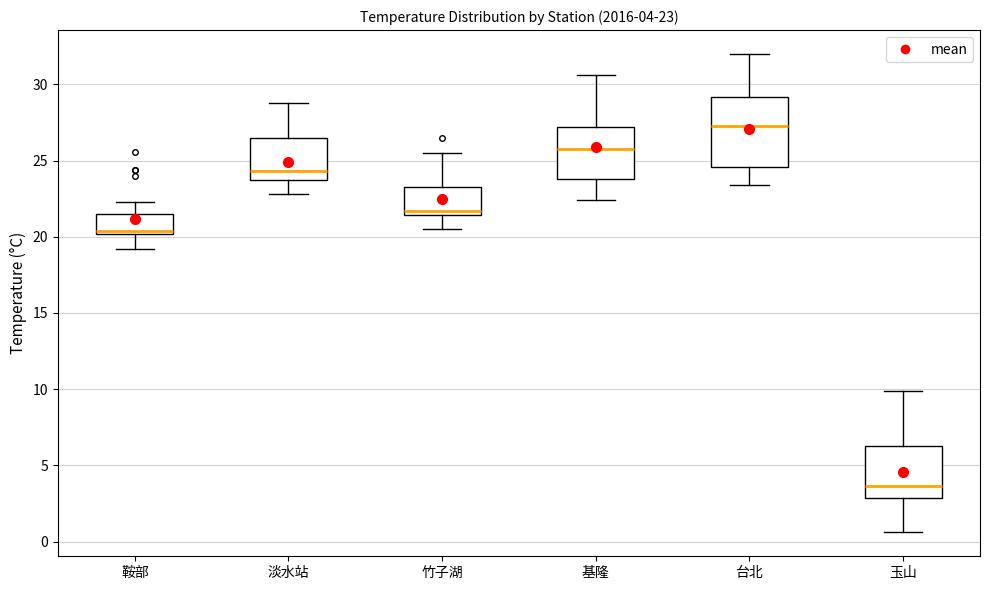

Which box is the tallest, from its lower edge to its upper edge?

台北